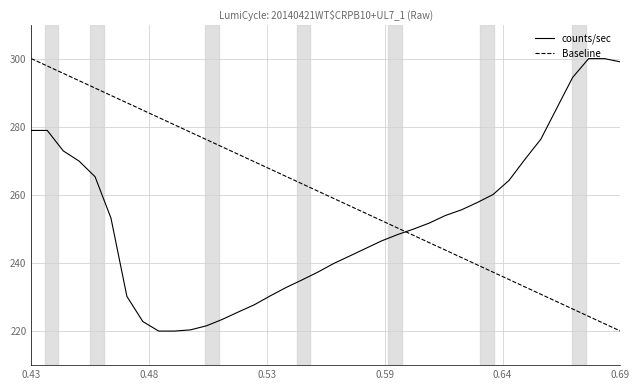

What is the highest value of the Baseline series?

300.0